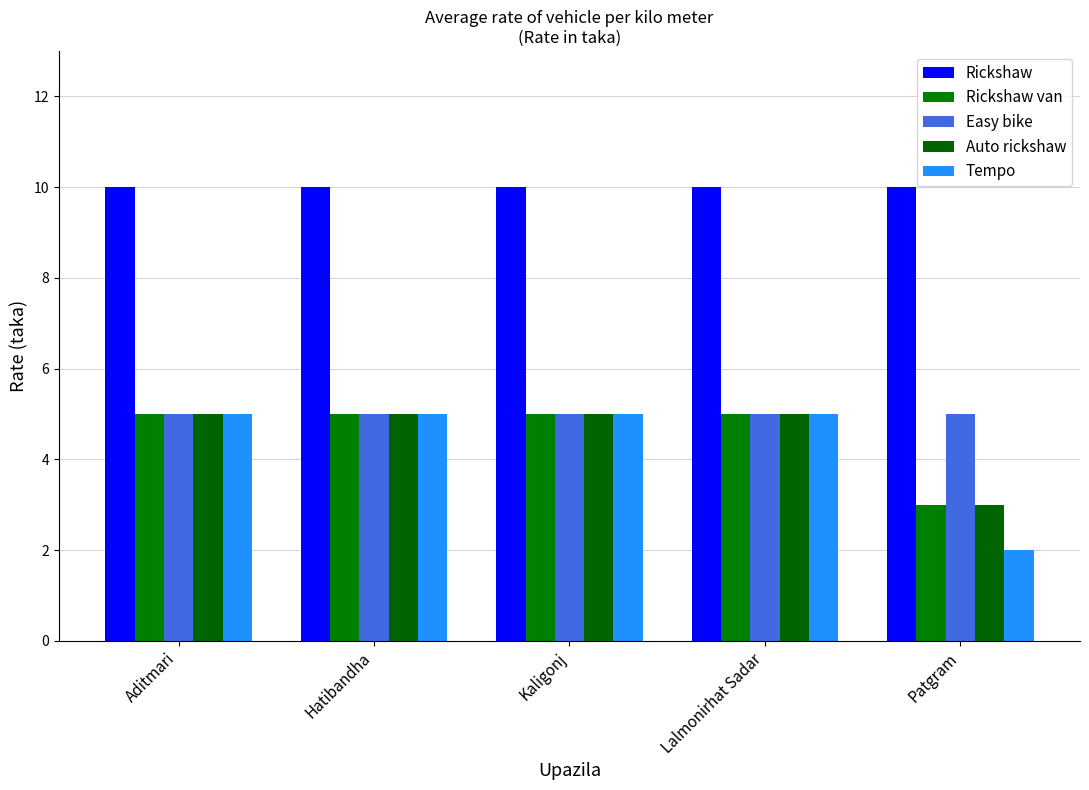

Count the number of categories in the chart.

5